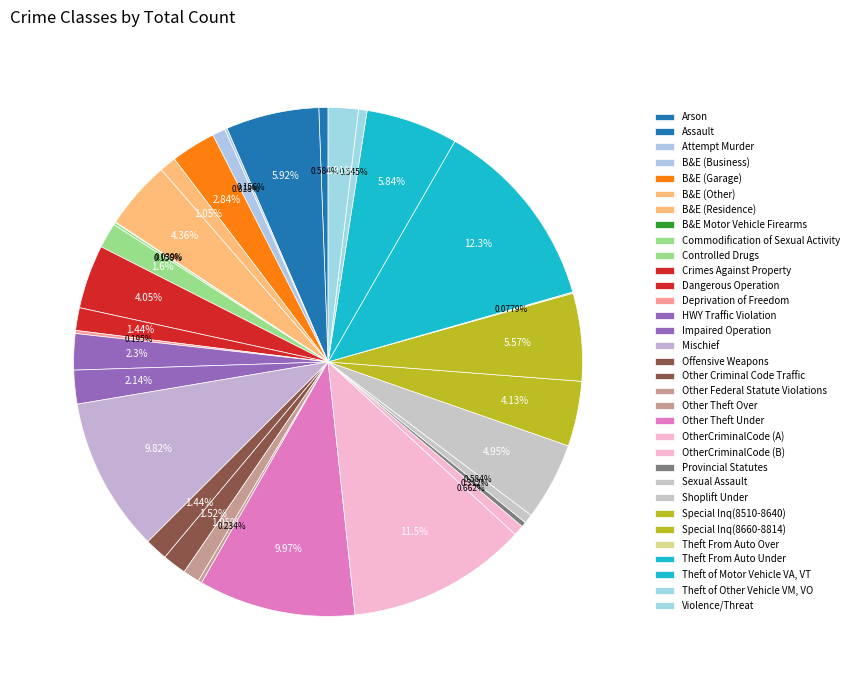

To the nearest percent, what is the average slice percentage?

3%